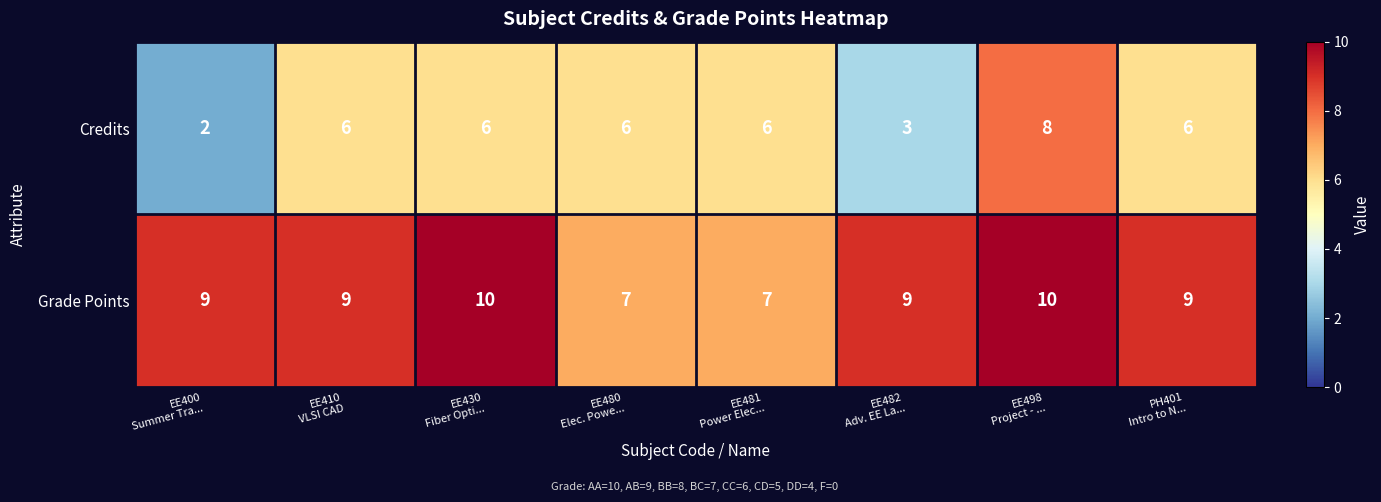

What is the difference between the maximum and minimum values in the Grade Points series?

3